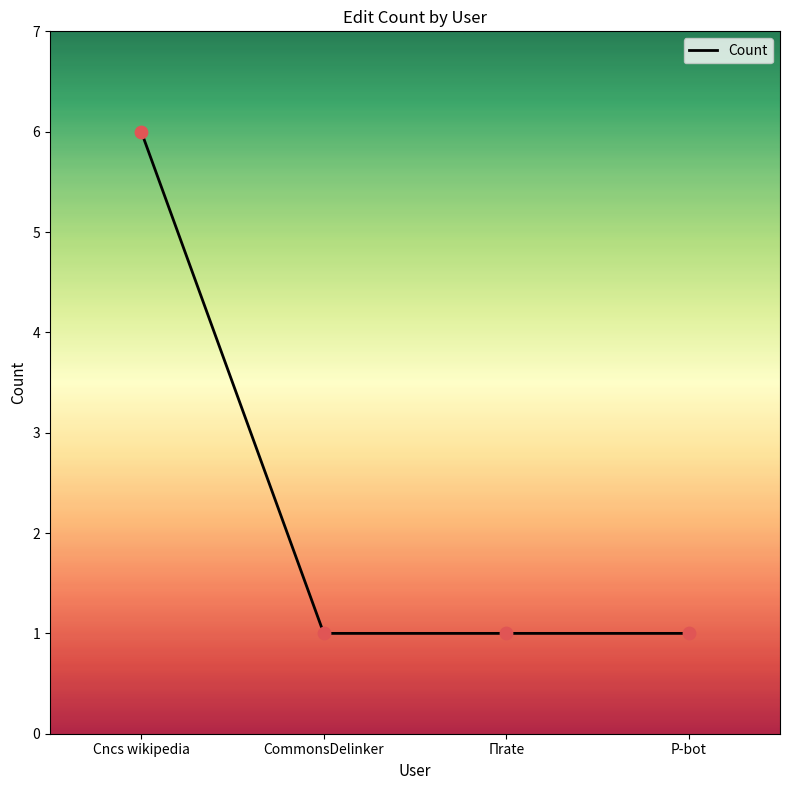

Approximately how many times larger is the value at CommonsDelinker compared to Πrate?

1.0